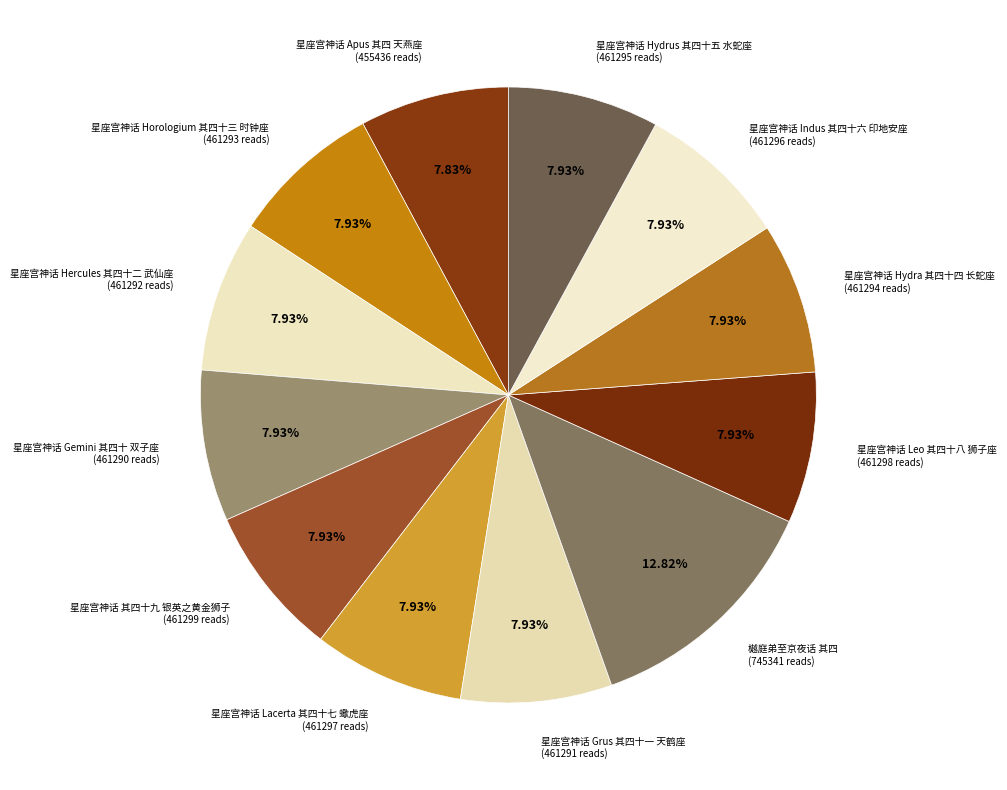

Is there a majority slice in this chart?

No